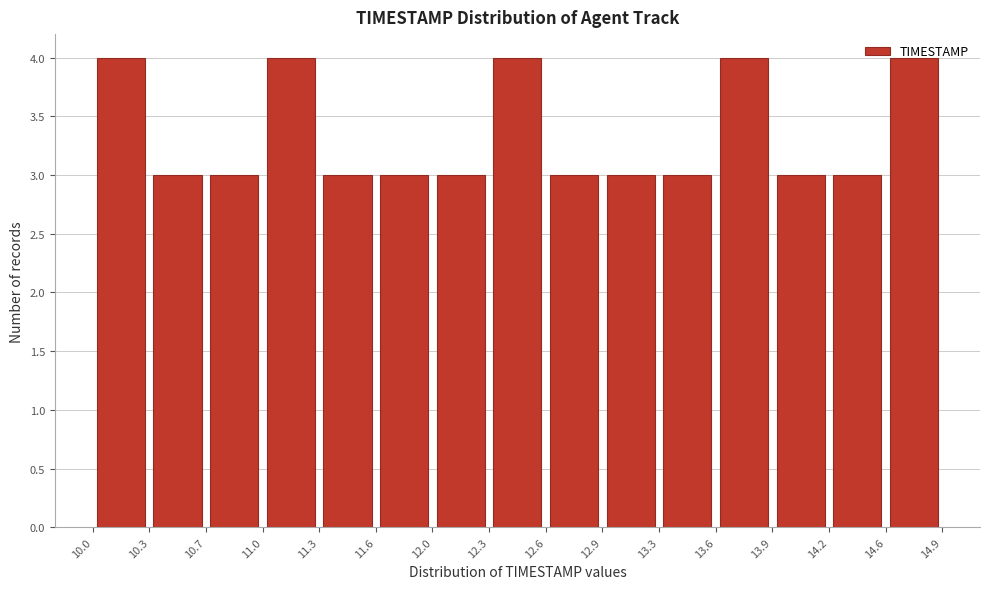

Reading left to right, transcribe this chart: for each bar, give the range it covers on the x-axis and its height. The values are not printed on the chart, so give them approximately, as read against the axis.

10.0 to 10.3: 4
10.3 to 10.7: 3
10.7 to 11.0: 3
11.0 to 11.3: 4
11.3 to 11.6: 3
11.6 to 12.0: 3
12.0 to 12.3: 3
12.3 to 12.6: 4
12.6 to 12.9: 3
12.9 to 13.3: 3
13.3 to 13.6: 3
13.6 to 13.9: 4
13.9 to 14.2: 3
14.2 to 14.6: 3
14.6 to 14.9: 4